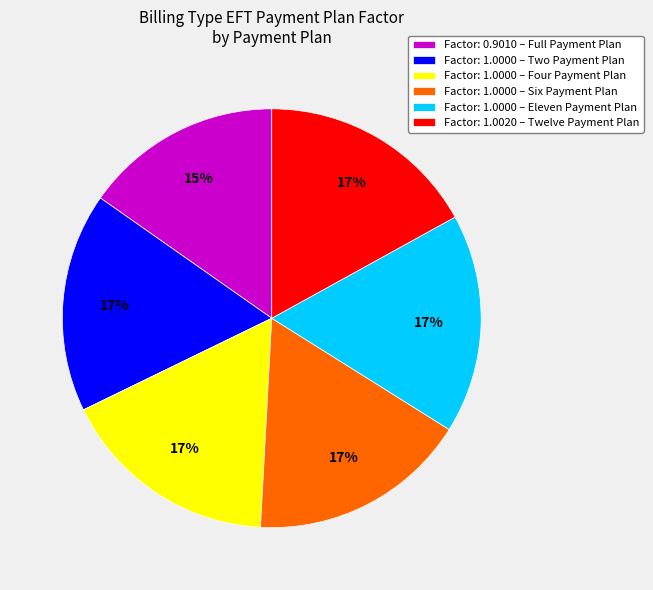

Is it true that Factor: 0.9010 – Full Payment Plan is 24% of the pie?

False